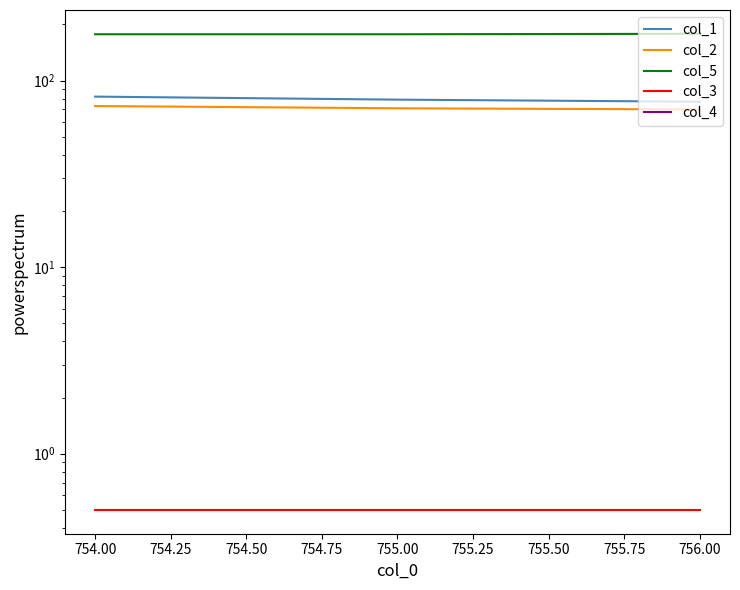

What are all the series names shown in the legend?

col_1, col_2, col_5, col_3, col_4